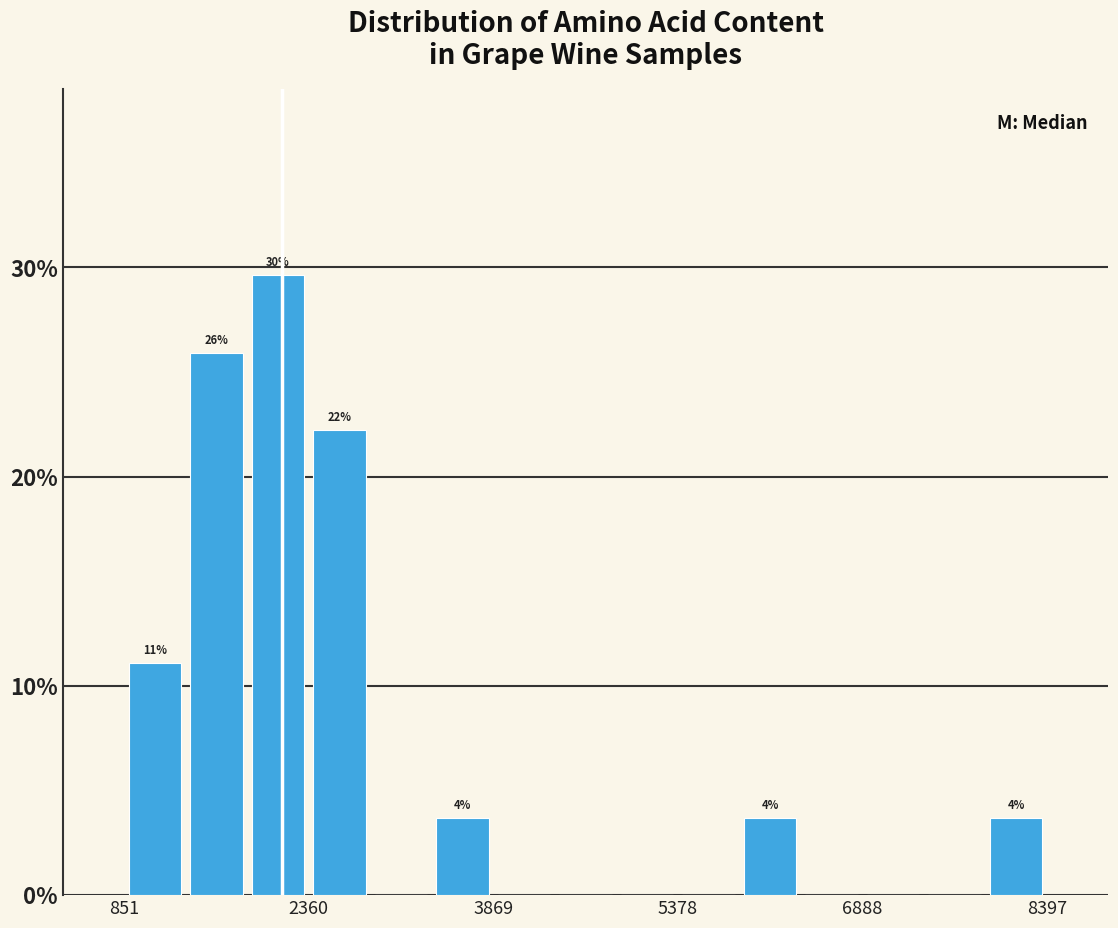

Around what value on the x-axis is the tallest bar? Give the approximate position of its centre, as read against the axis.

2200